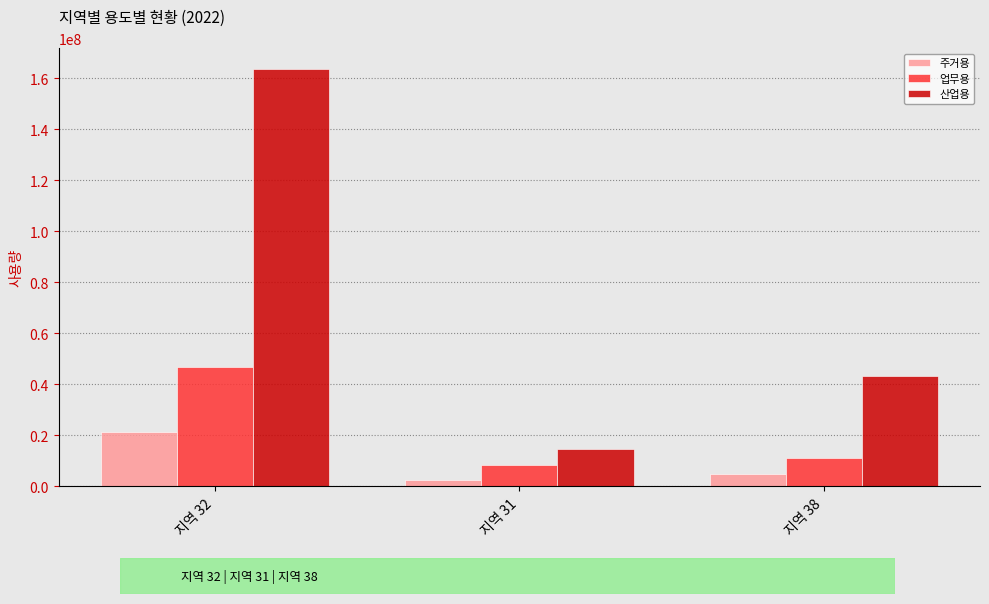

Reading left to right, extract all data points from this chart.

주거용: 21128150	2332244	4863307
업무용: 46694471	8188727	10893843
산업용: 163479778	14704604	43254816